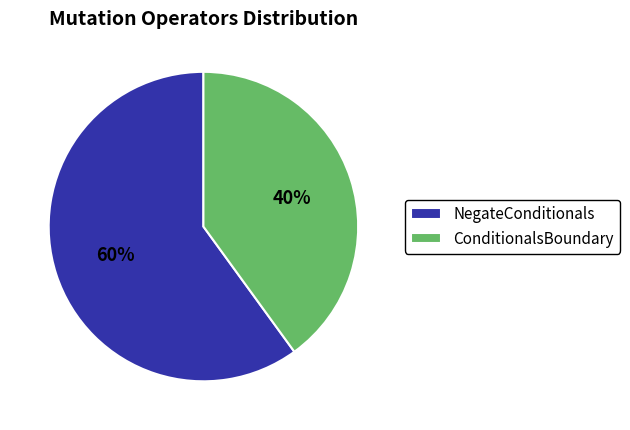

What is the majority slice?

NegateConditionals